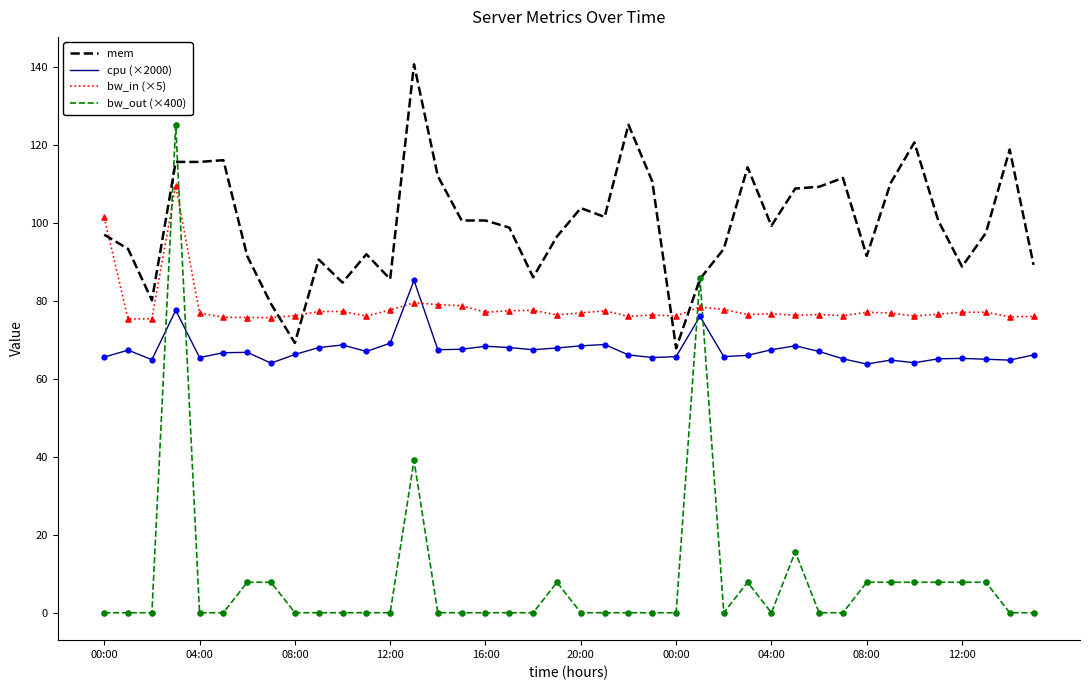

Which series has the largest total across all categories?

mem